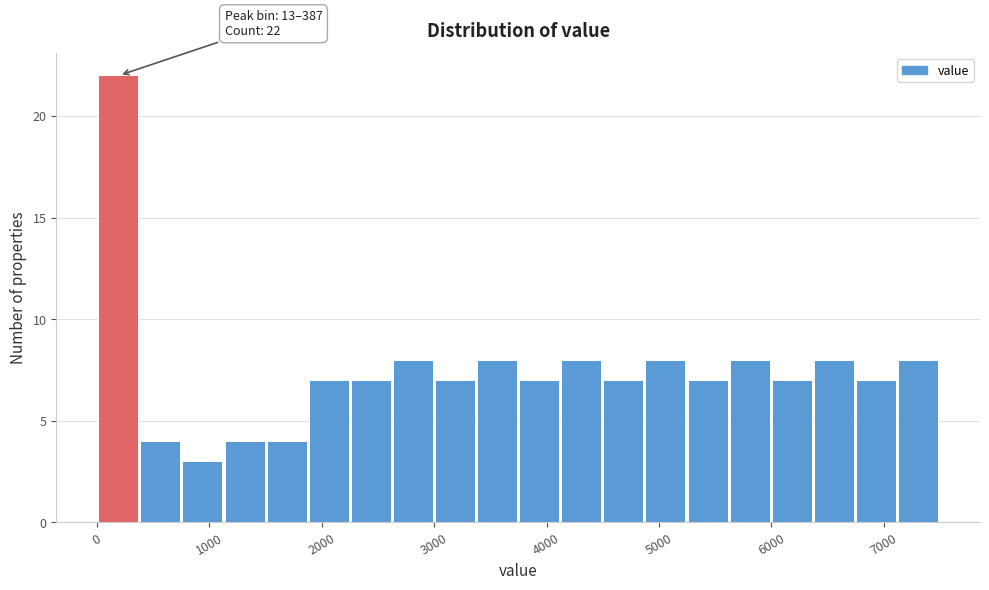

Around what value on the x-axis is the tallest bar? Give the approximate position of its centre, as read against the axis.

200